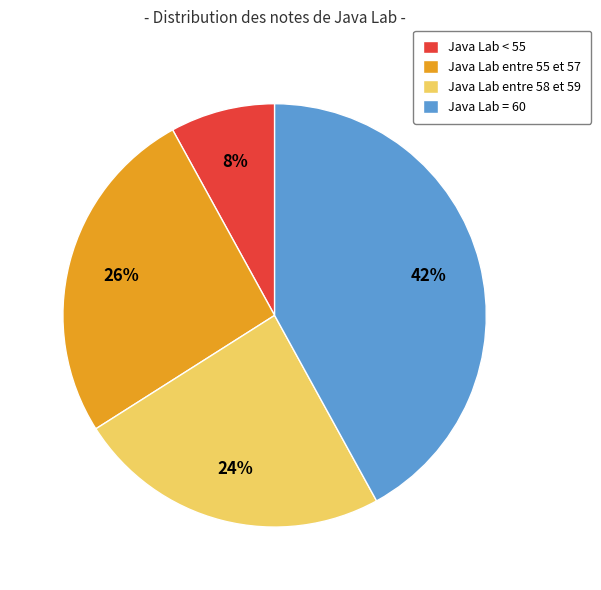

Count the number of slices in the pie.

4